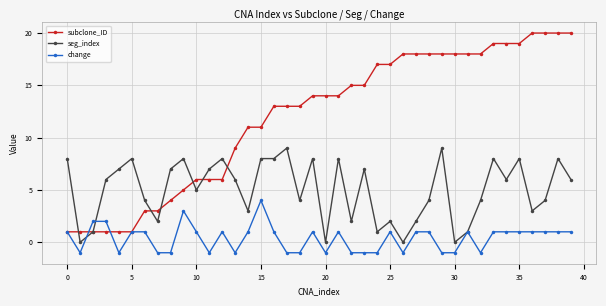

Which series has the largest total across all categories?

subclone_ID